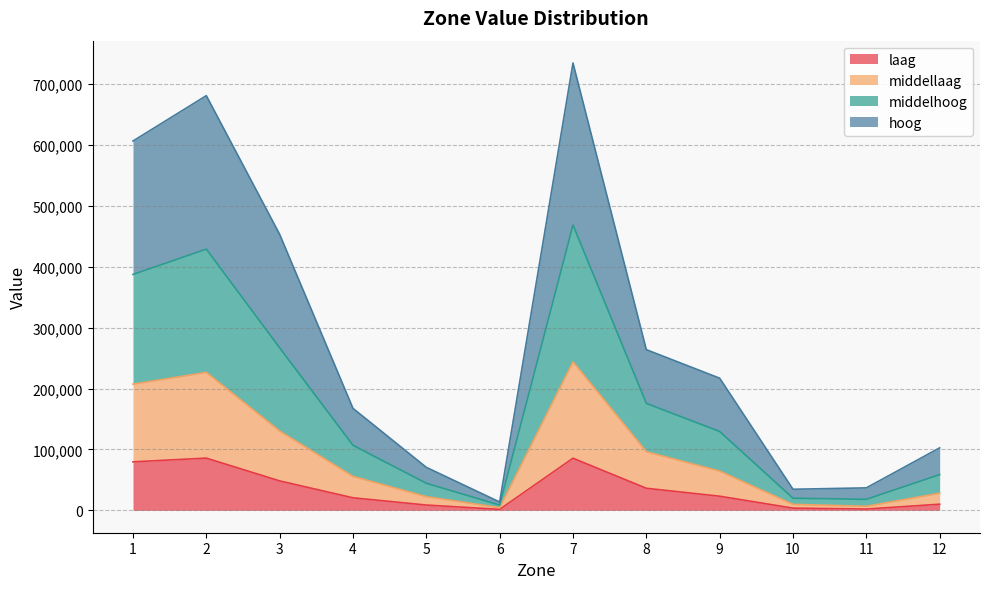

Is it true that laag equals 114290 at 1?

False